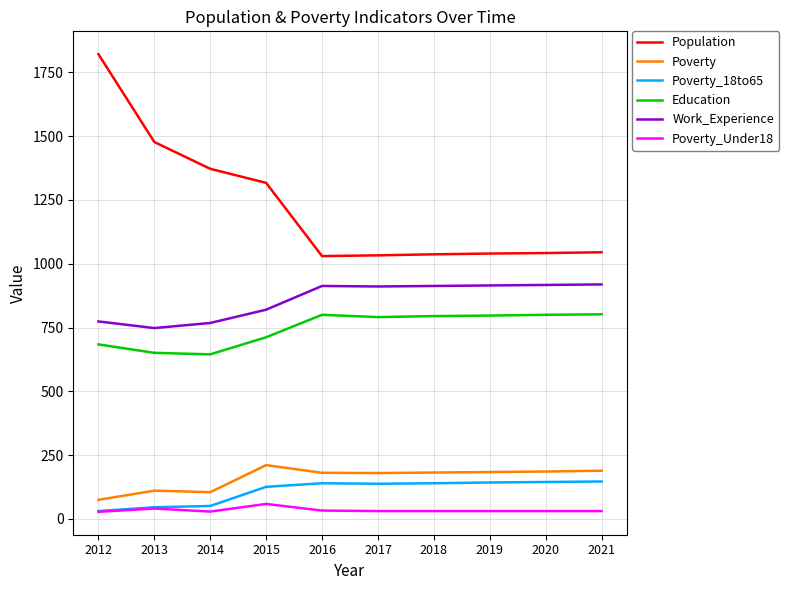

Which series has the largest total across all categories?

Population